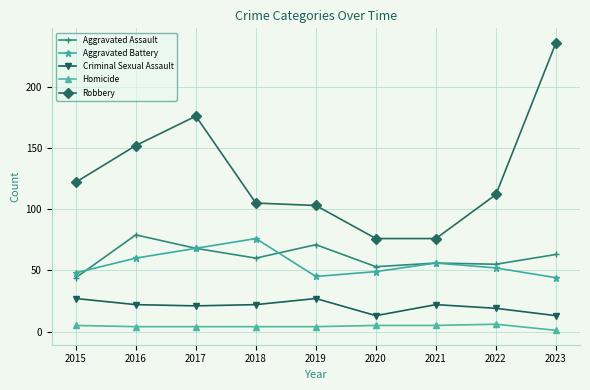

How many interior local peaks does the Aggravated Battery series have?

2